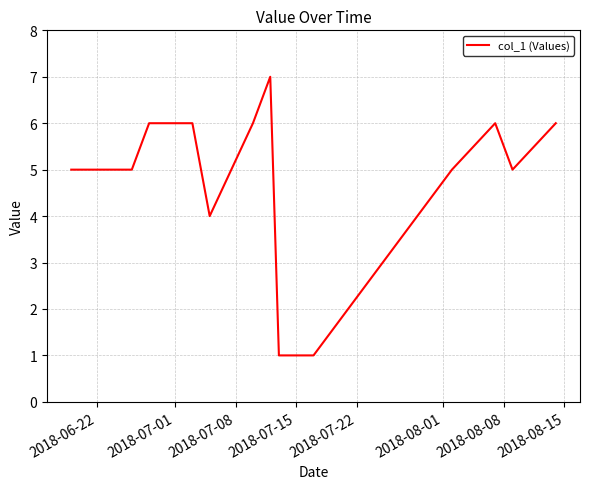

Count the number of categories in the chart.

14